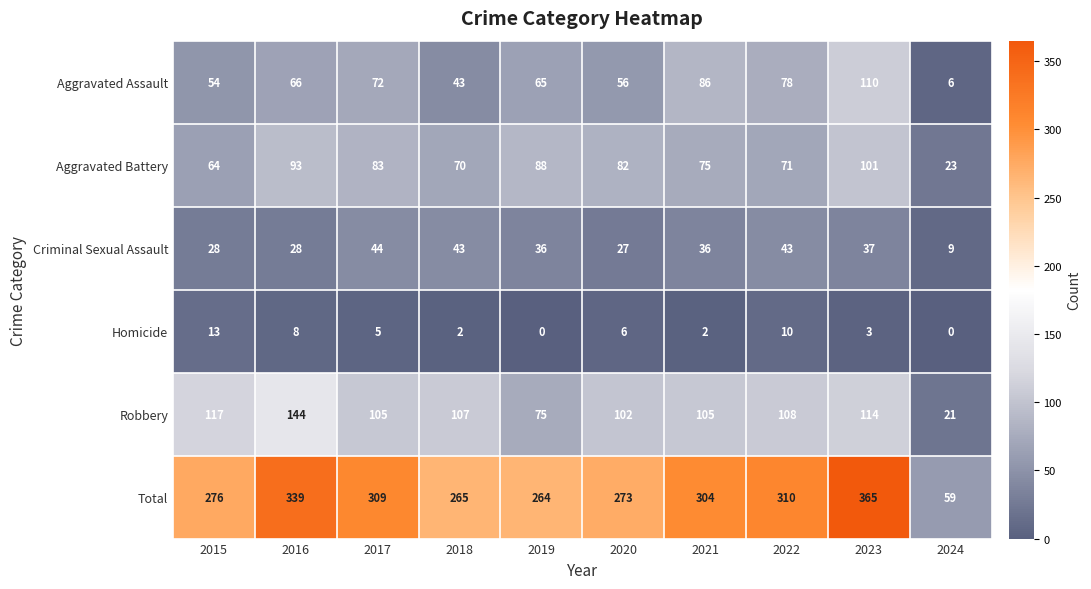

Rank the series at 2022 from lowest to highest value.

Homicide, Criminal Sexual Assault, Aggravated Battery, Aggravated Assault, Robbery, Total